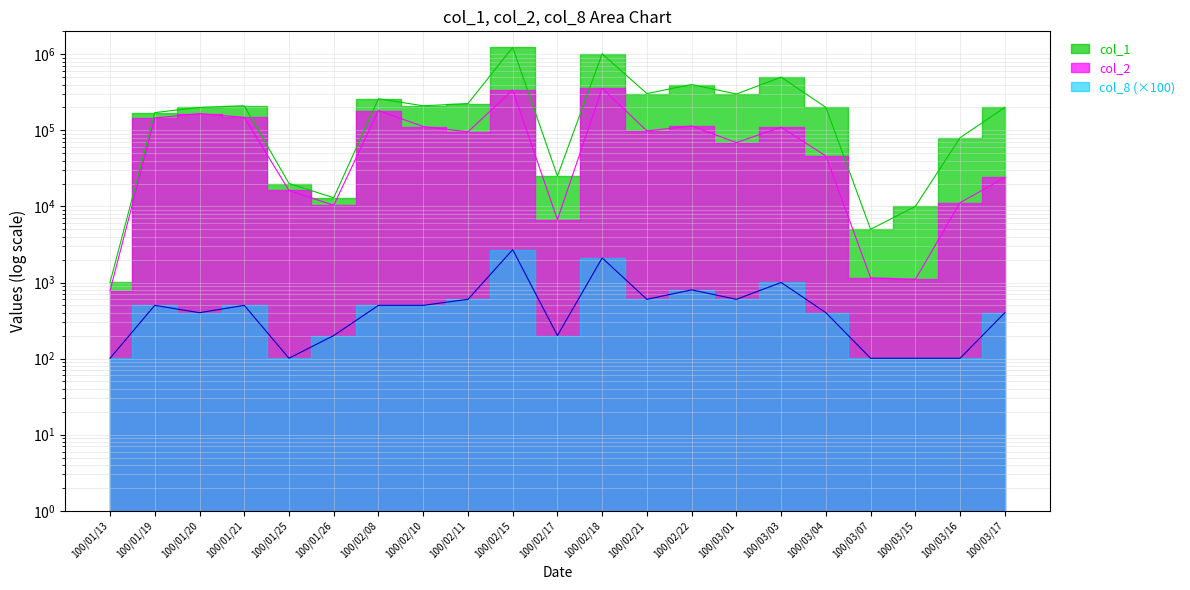

Where does the col_1 series first go above 200001?

100/01/21